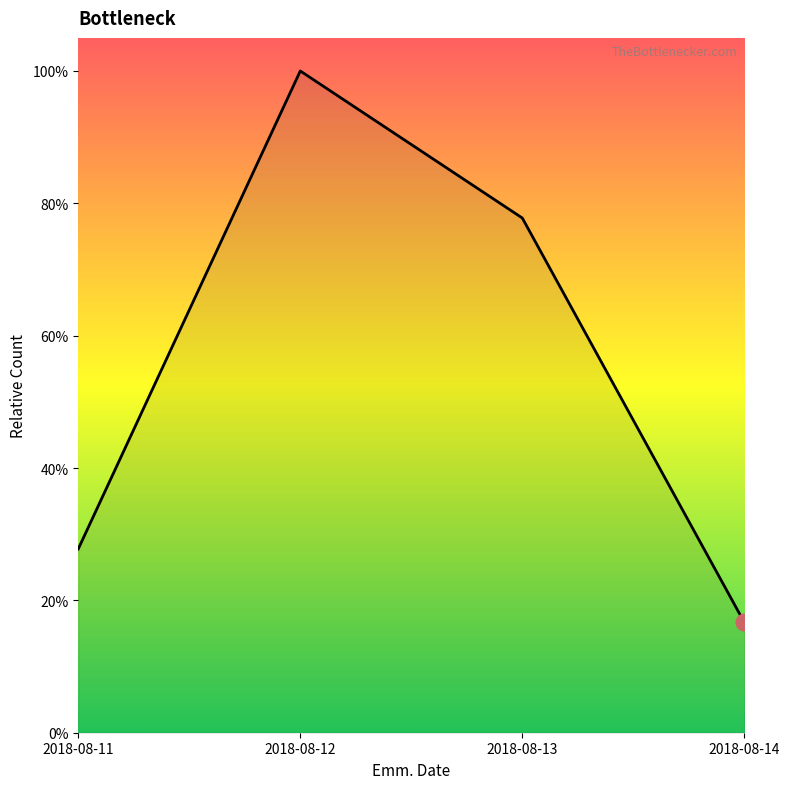

Is this an area chart (filled region under the line)?

Yes